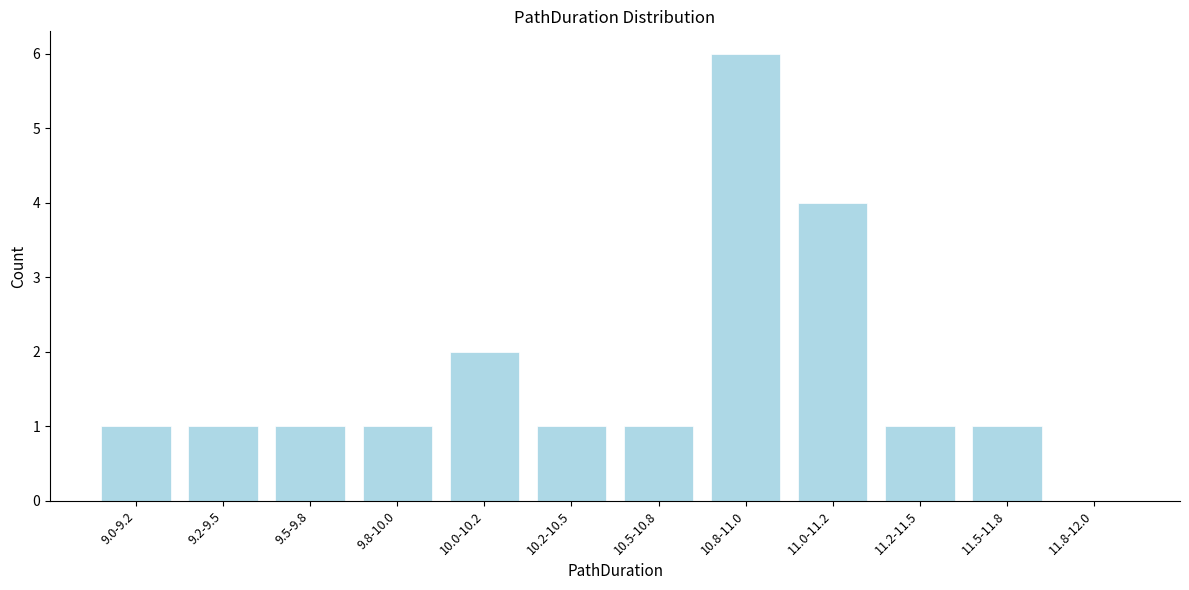

Reading right to left, what are all the values shown in this chart?

11.8-12.0=0	11.5-11.8=1	11.2-11.5=1	11.0-11.2=4	10.8-11.0=6	10.5-10.8=1	10.2-10.5=1	10.0-10.2=2	9.8-10.0=1	9.5-9.8=1	9.2-9.5=1	9.0-9.2=1